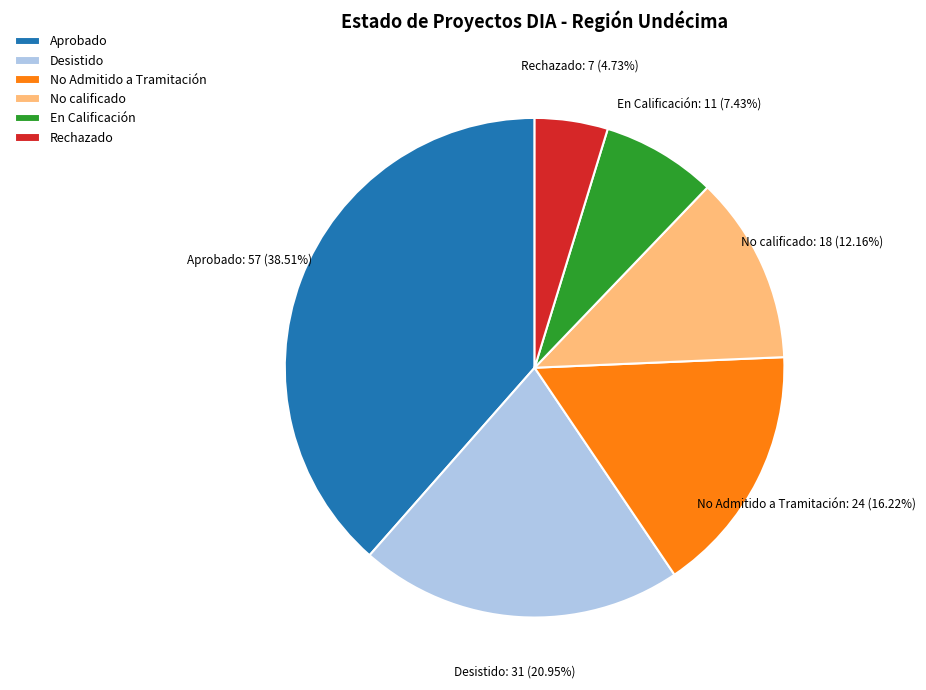

True or false: No calificado accounts for 12% of the total.

True